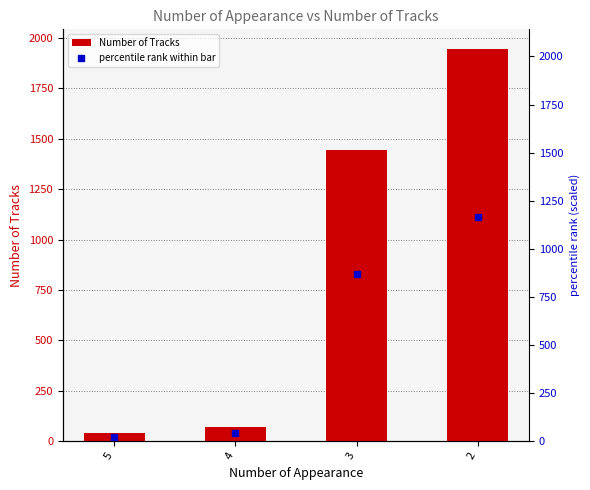

Rank the categories by value from lowest to highest.

5, 4, 3, 2